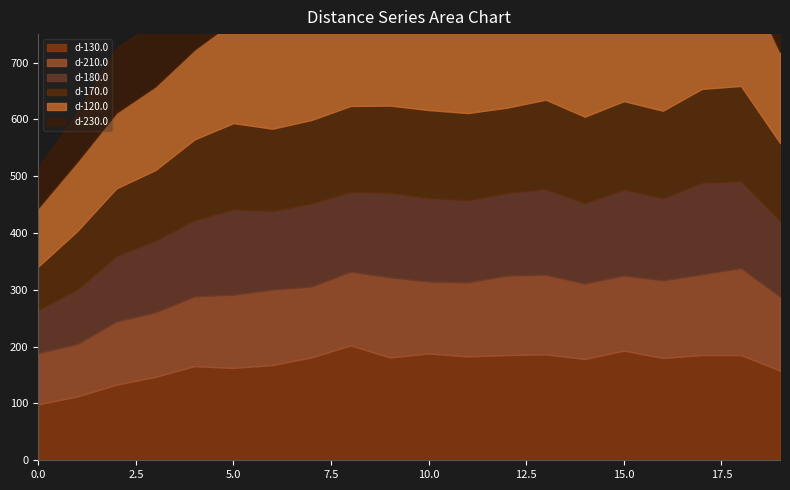

What is the maximum value for d-170.0?

167.6